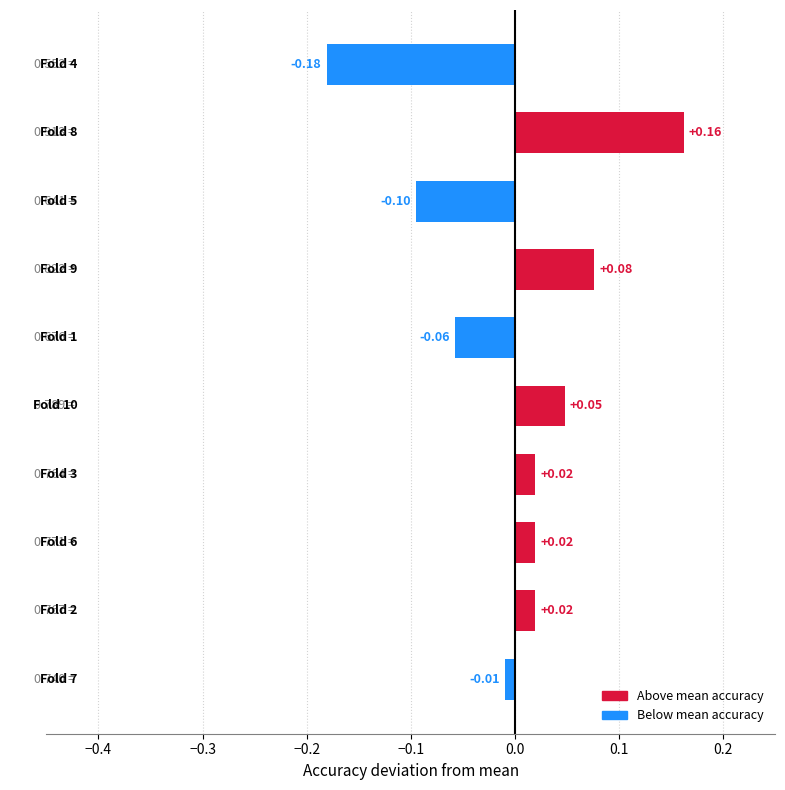

How many distinct data groups are displayed?

1